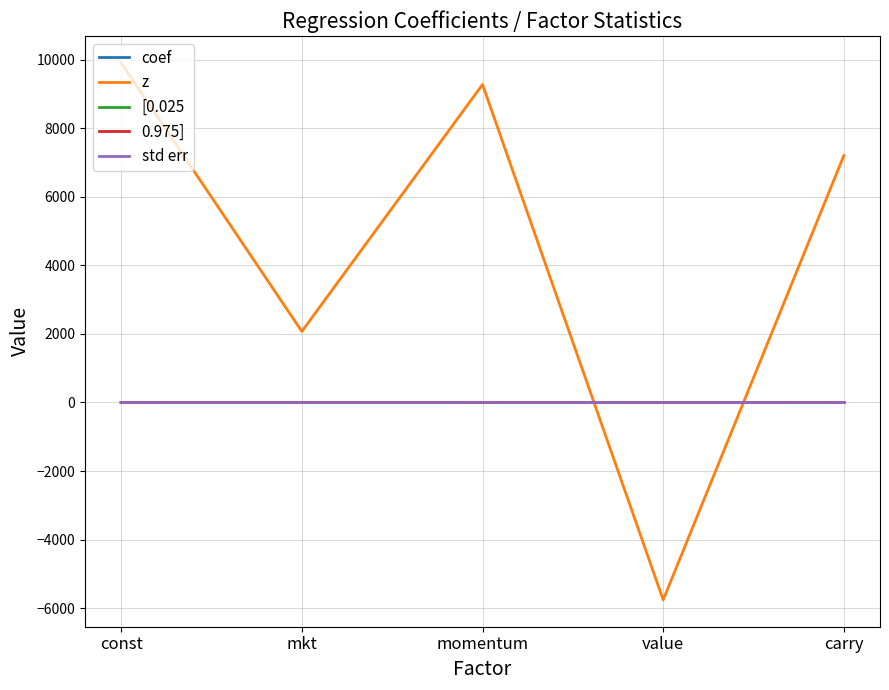

Does the chart display data point markers on the line(s)?

No